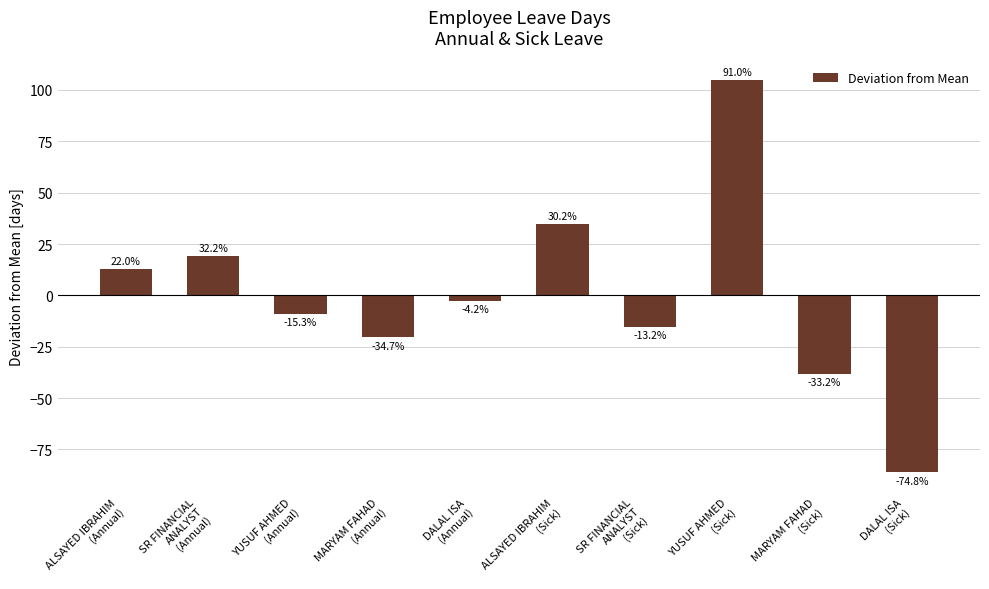

Does the chart contain any negative values?

Yes